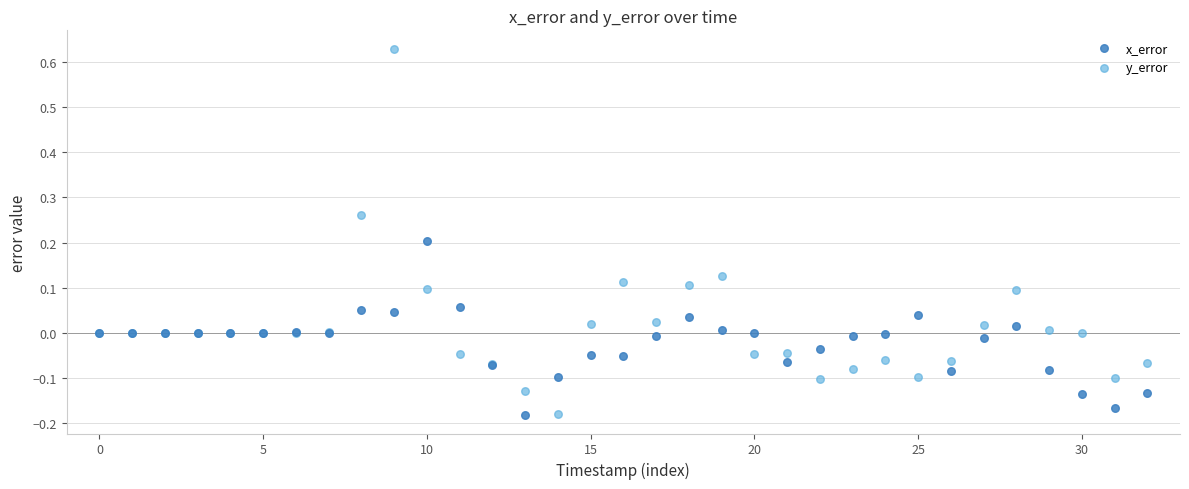

Which series contains the highest Y value?

y_error